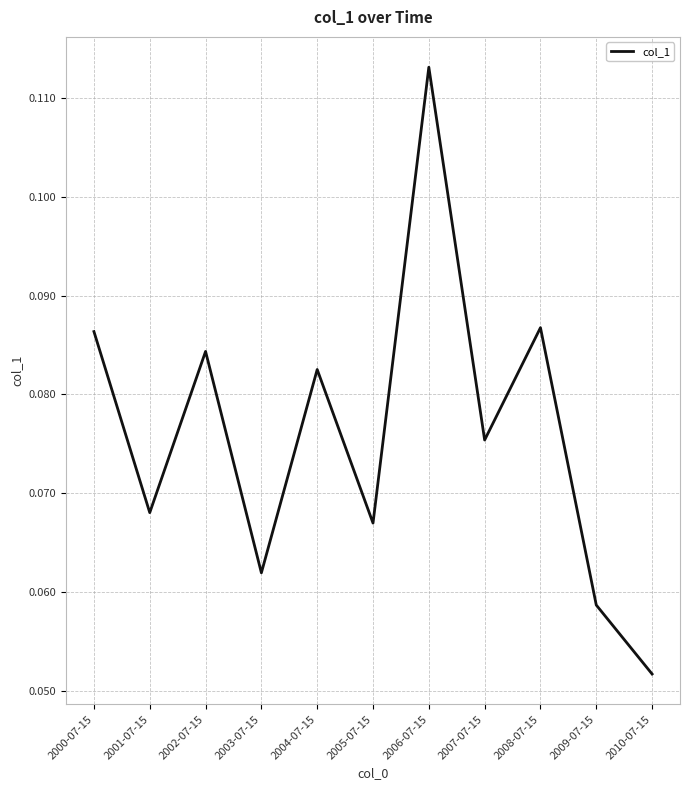

What is the sum of the values at 2002-07-15 and 2006-07-15?

0.2